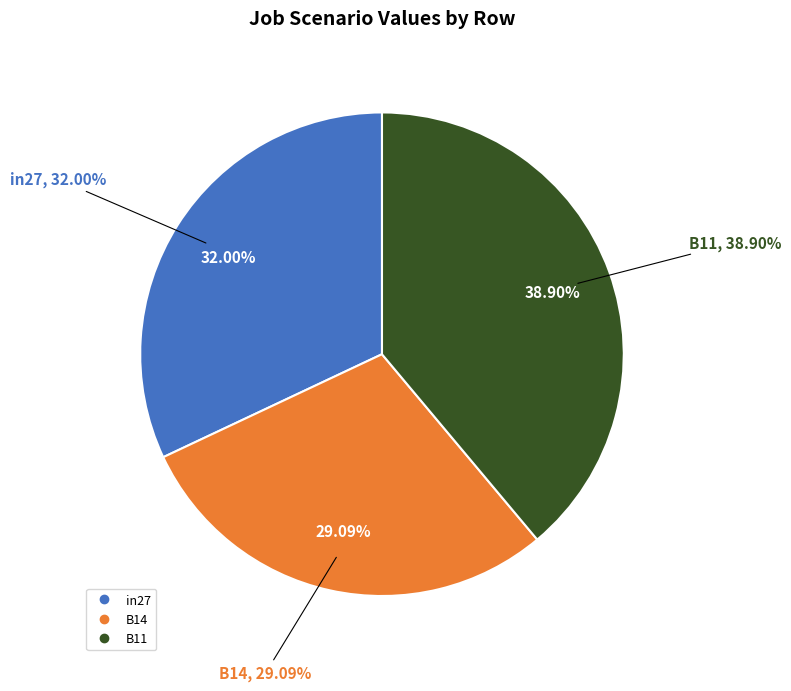

To the nearest percent, what is the difference between the largest and smallest slice percentages?

10%